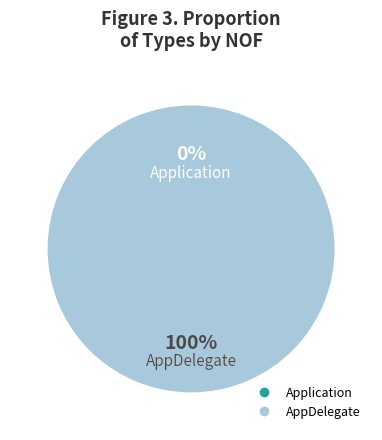

True or false: Application accounts for 0% of the total.

True